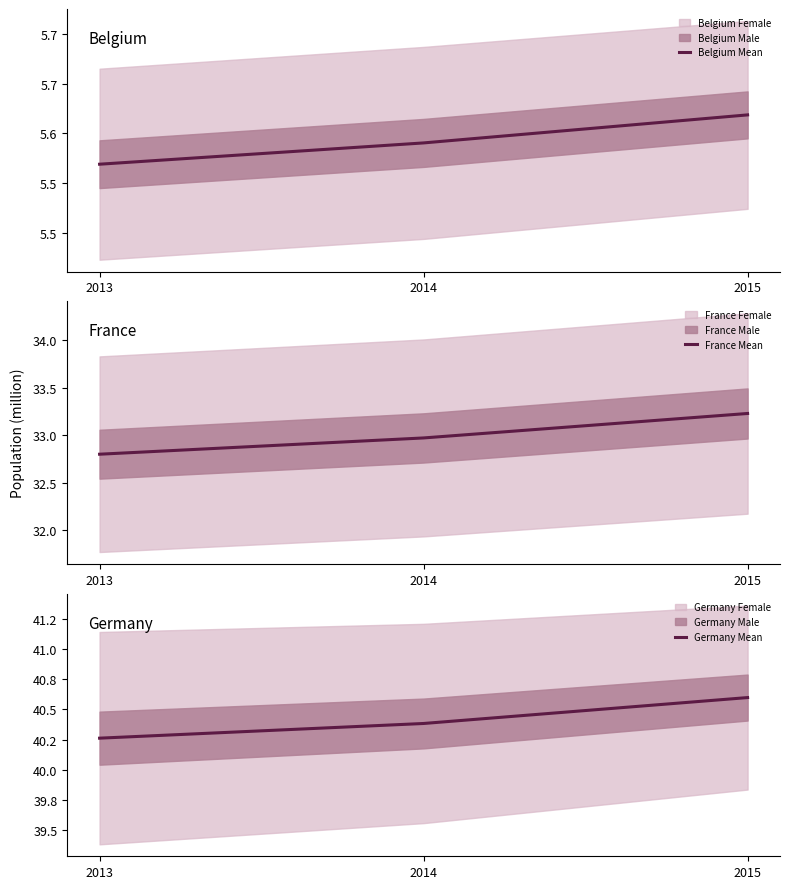

Rank the series by their maximum value, from highest to lowest.

Germany Mean, France Mean, Belgium Mean